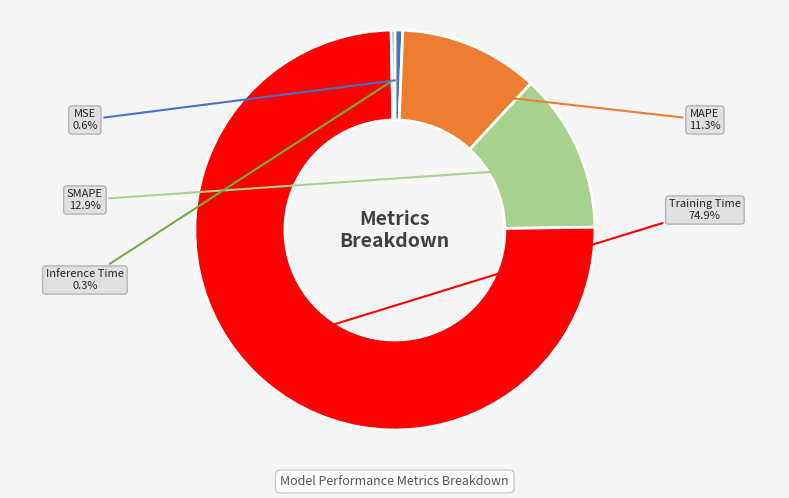

How many slices are in this pie chart?

5